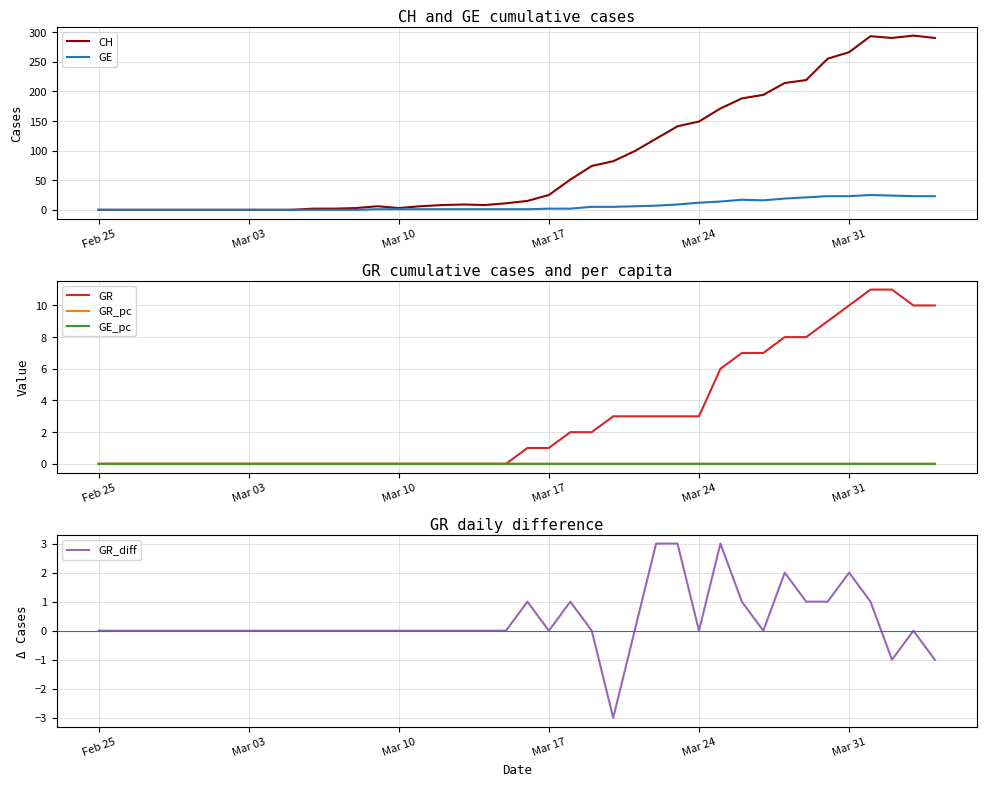

What is the highest value of the GE series?

25